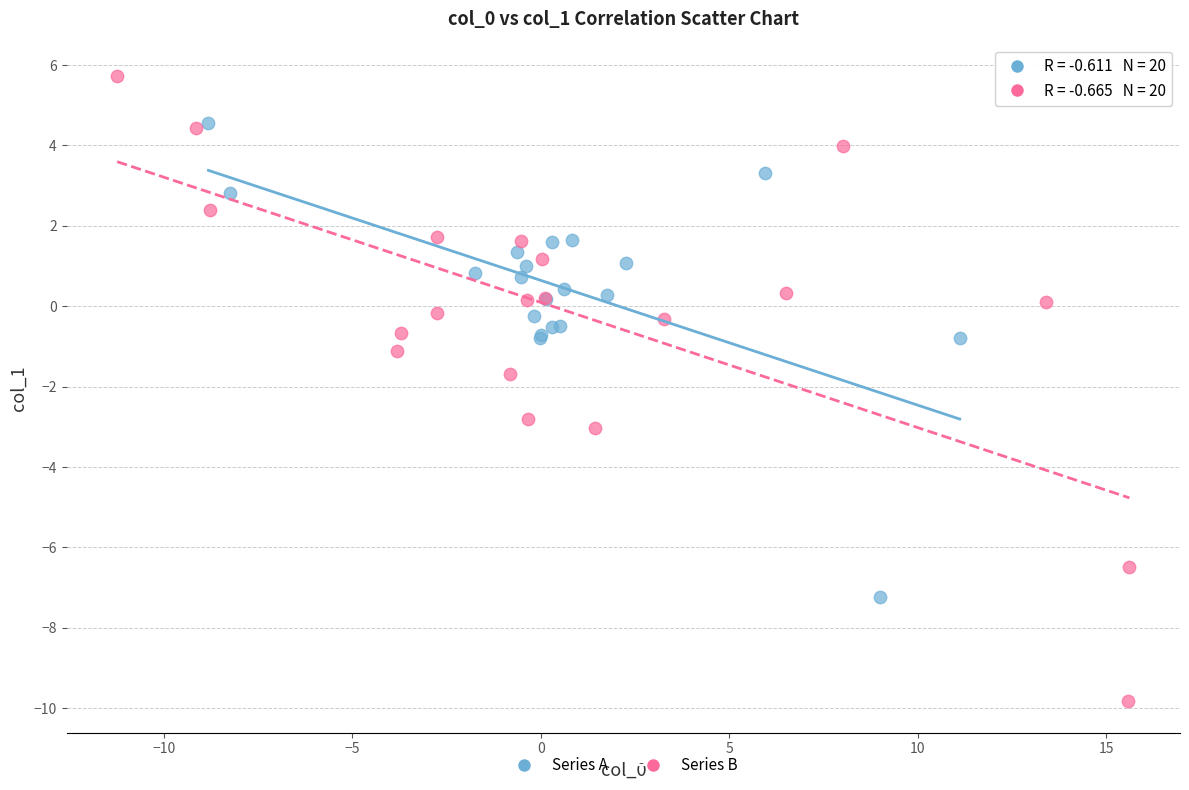

What are all the series names shown in the legend?

Series A, Series B